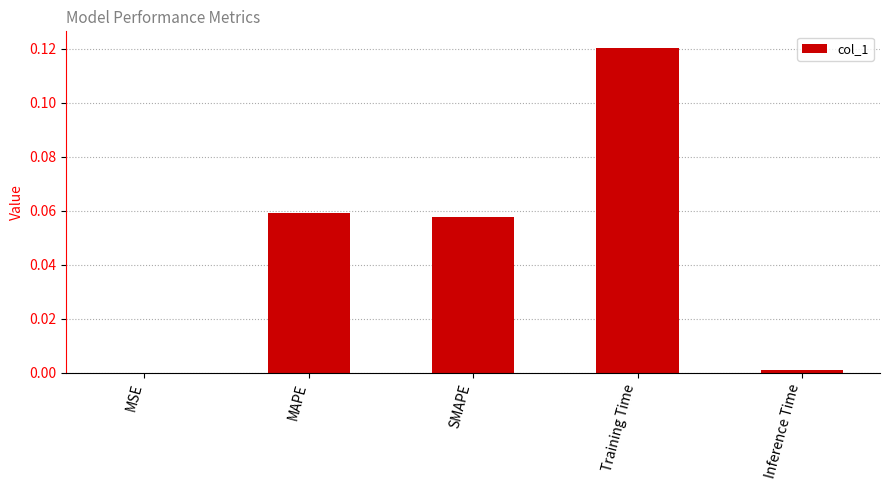

True or false: the data shows 0.0 at MSE.

True